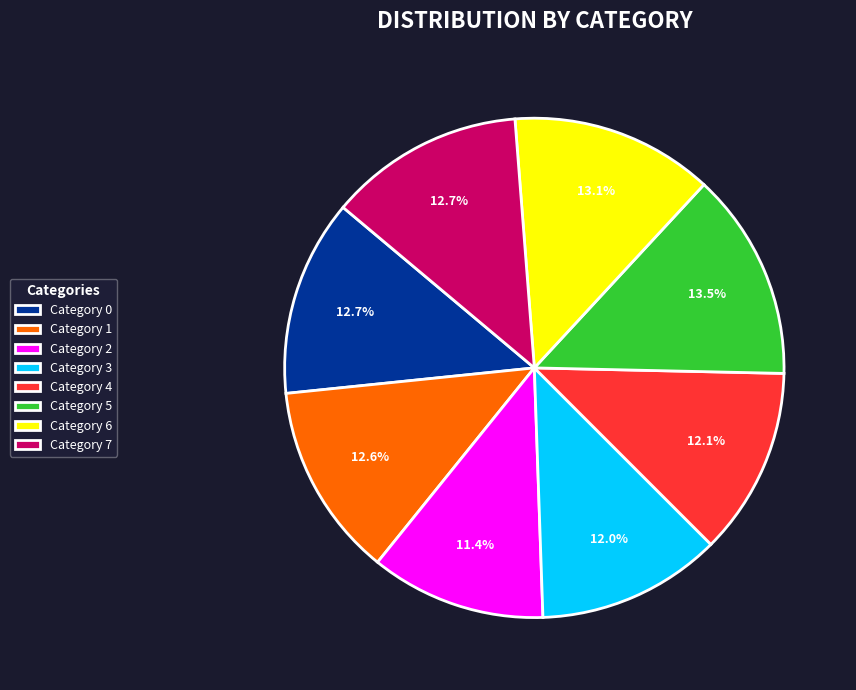

What percentage do Category 6 and Category 5 together represent?

26.6%